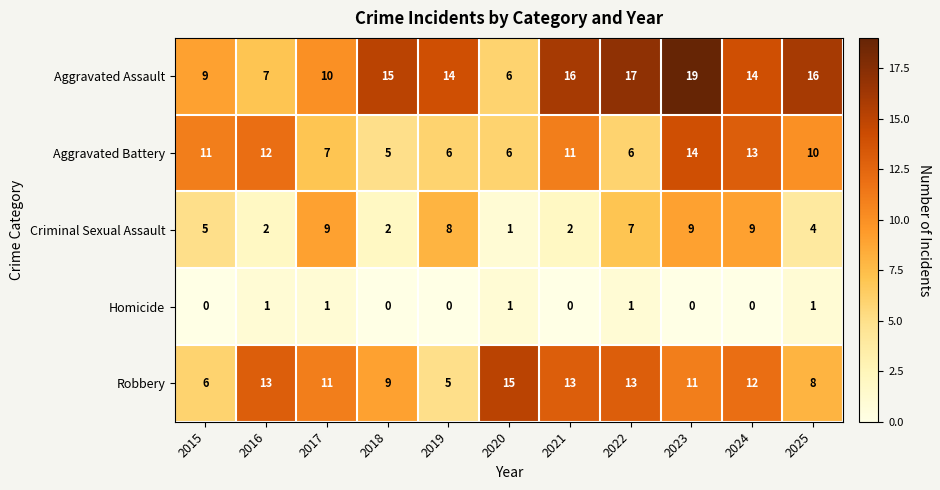

Which series has the largest range (max minus min)?

Aggravated Assault